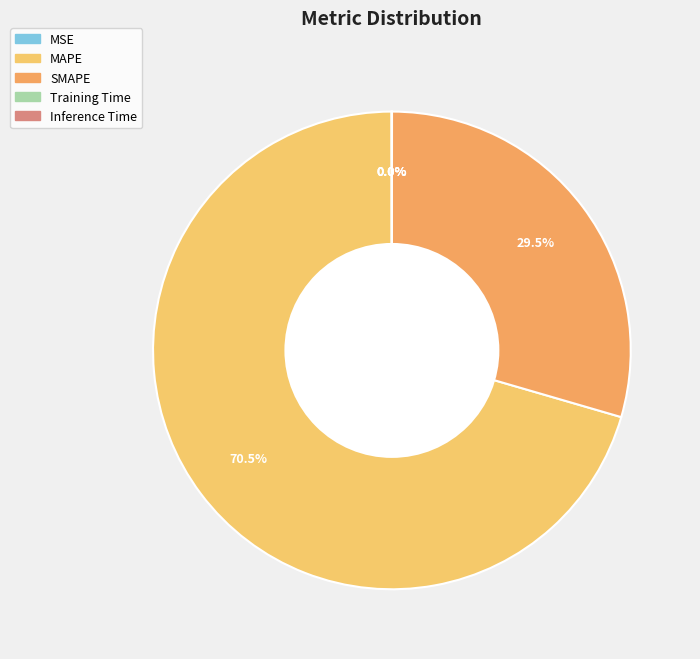

Does MSE account for over 50% of the chart?

No